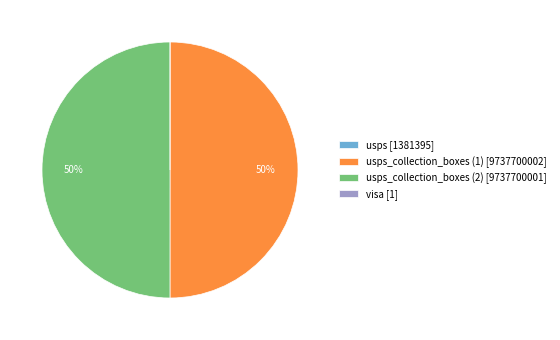

To the nearest percent, what is the difference between the largest and smallest slice percentages?

50%